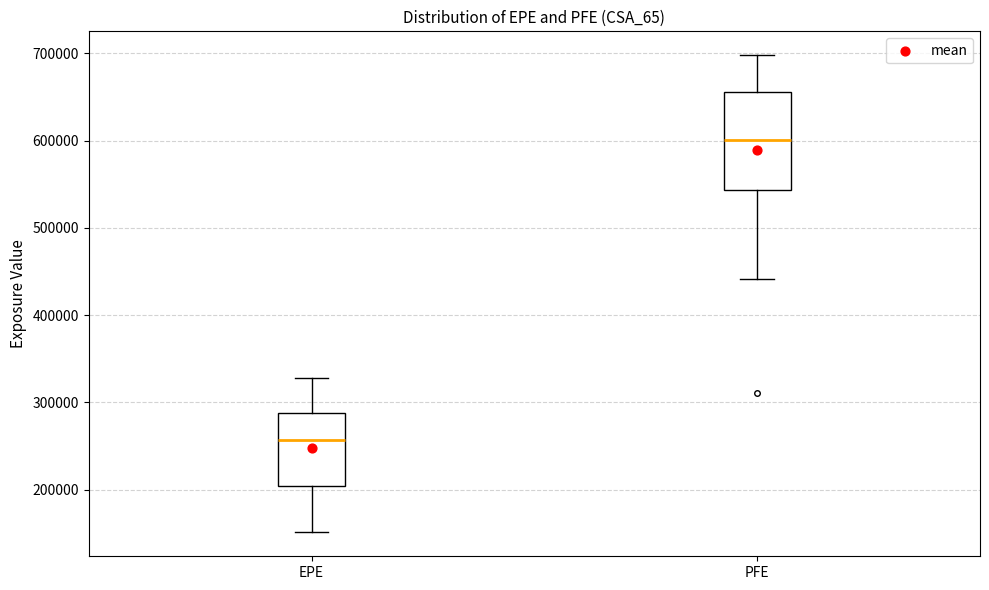

Which box's median line is the highest?

PFE